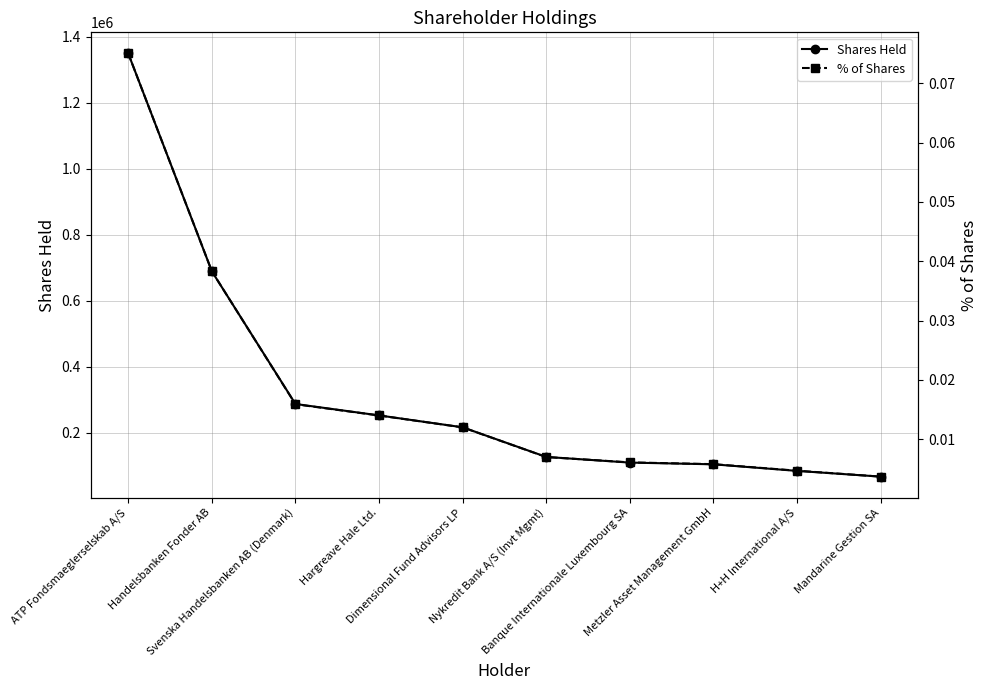

Where does the Shares Held series first go above 216040?

ATP Fondsmaeglerselskab A/S